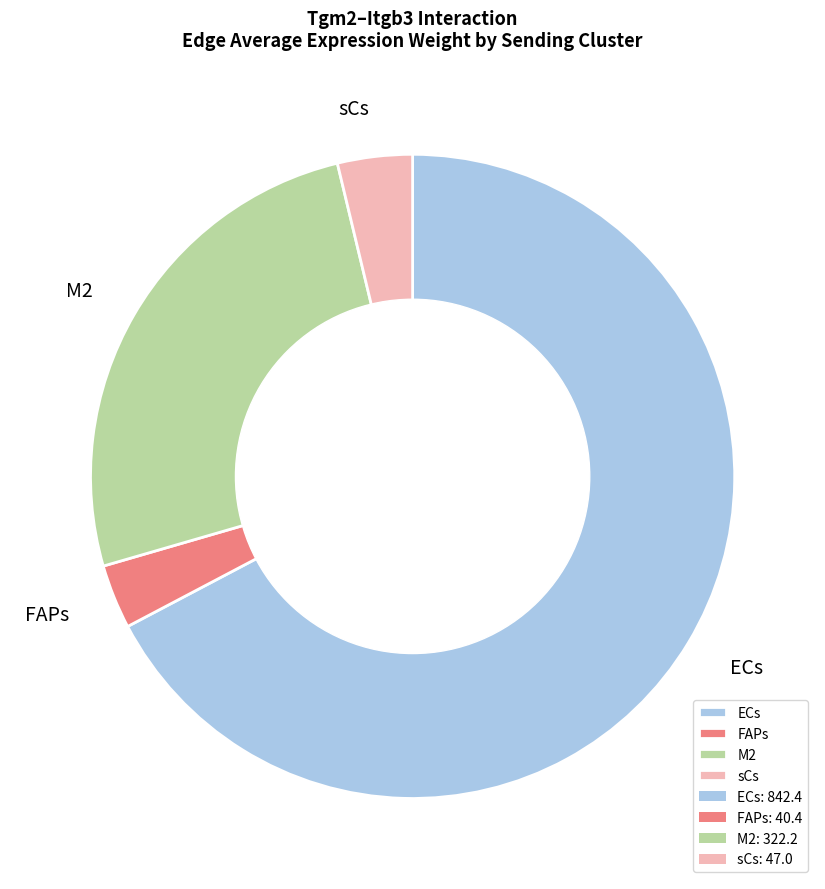

Which category has the smallest portion of the pie?

FAPs